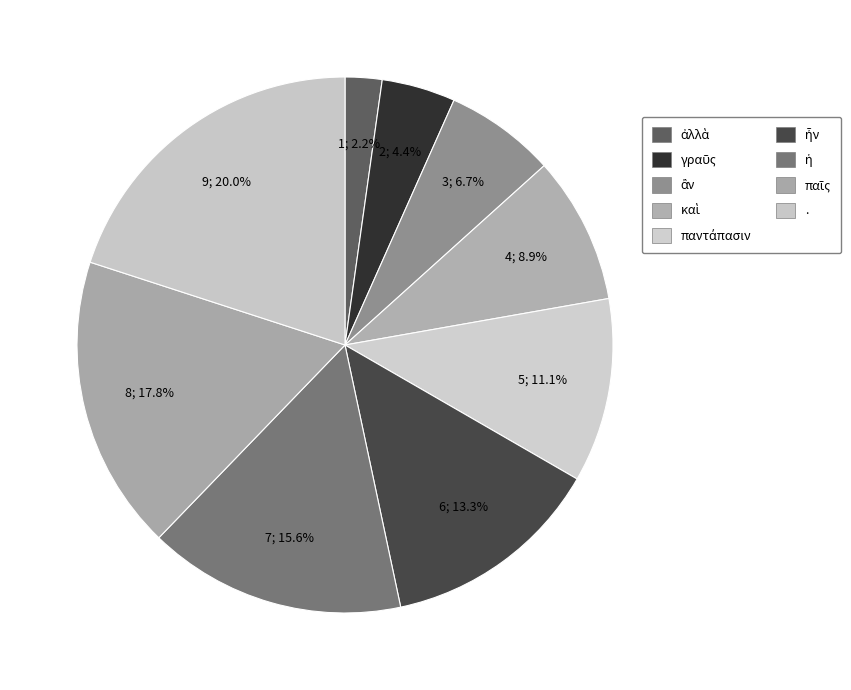

To the nearest percent, what is the average slice percentage?

11%